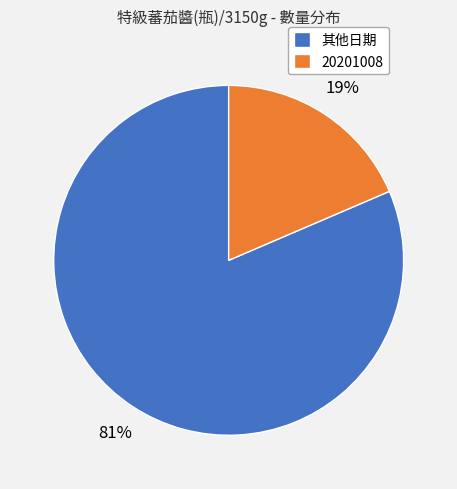

Rank the categories by value from lowest to highest.

20201008, 其他日期